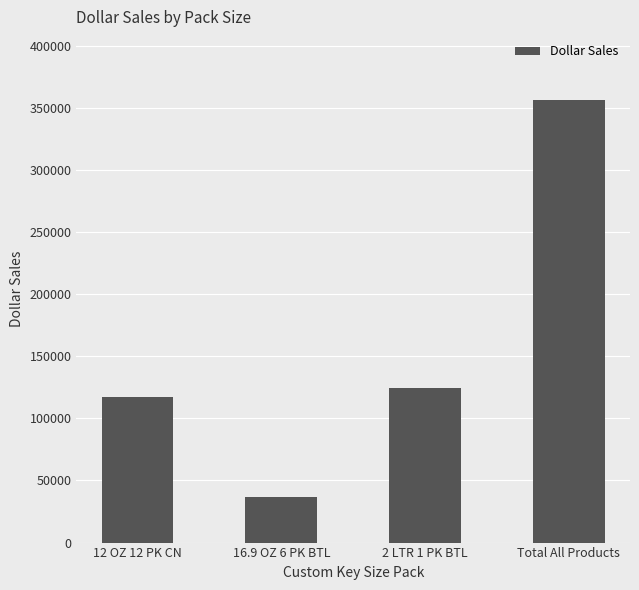

What position from the right is 16.9 OZ 6 PK BTL?

3